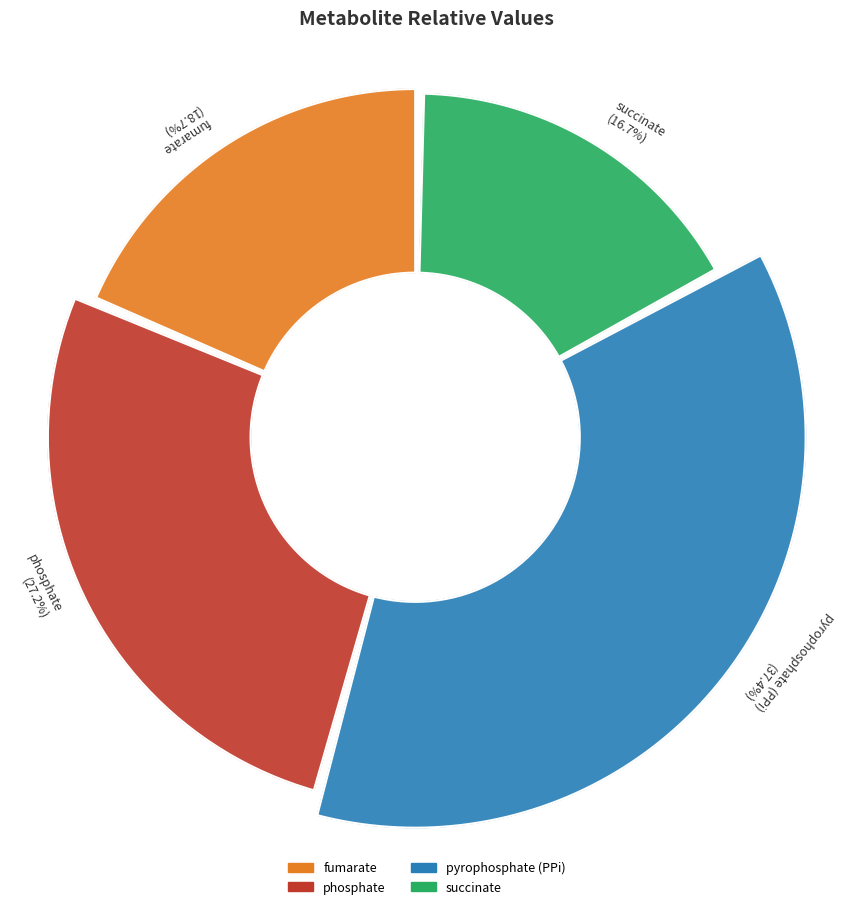

How many segments does this pie chart have?

4